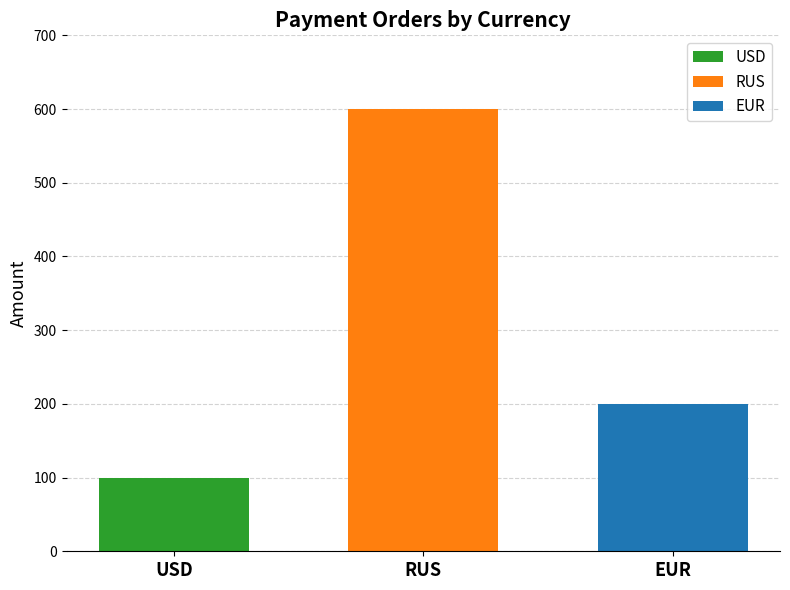

List the series in order of their overall mean, highest first.

RUS, EUR, USD